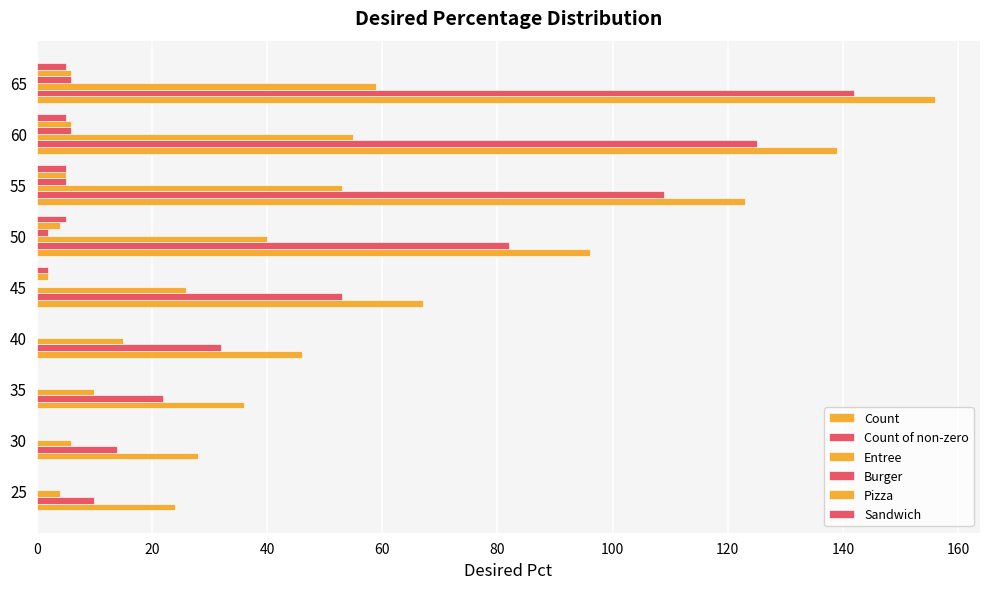

How many data points does each series have?

9